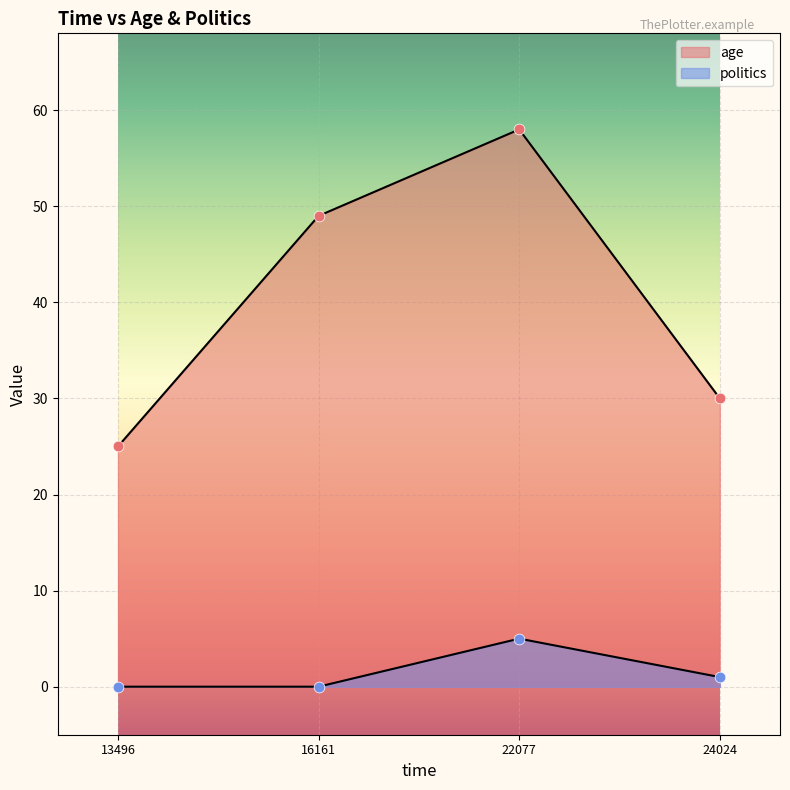

Which series has the widest spread of Y values?

age